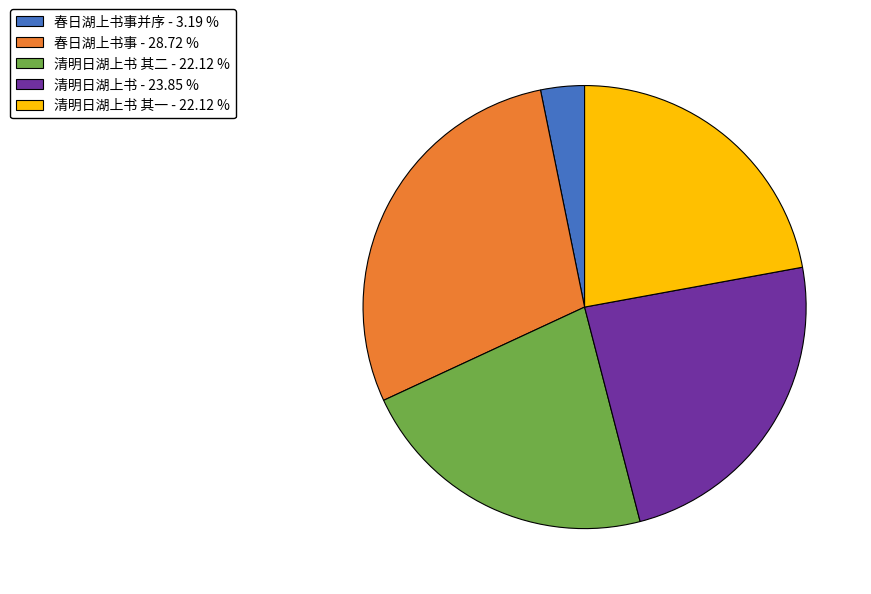

What is the ratio of the value at 清明日湖上书 其二 - 22.12 % to the value at 春日湖上书事 - 28.72 %?

0.8